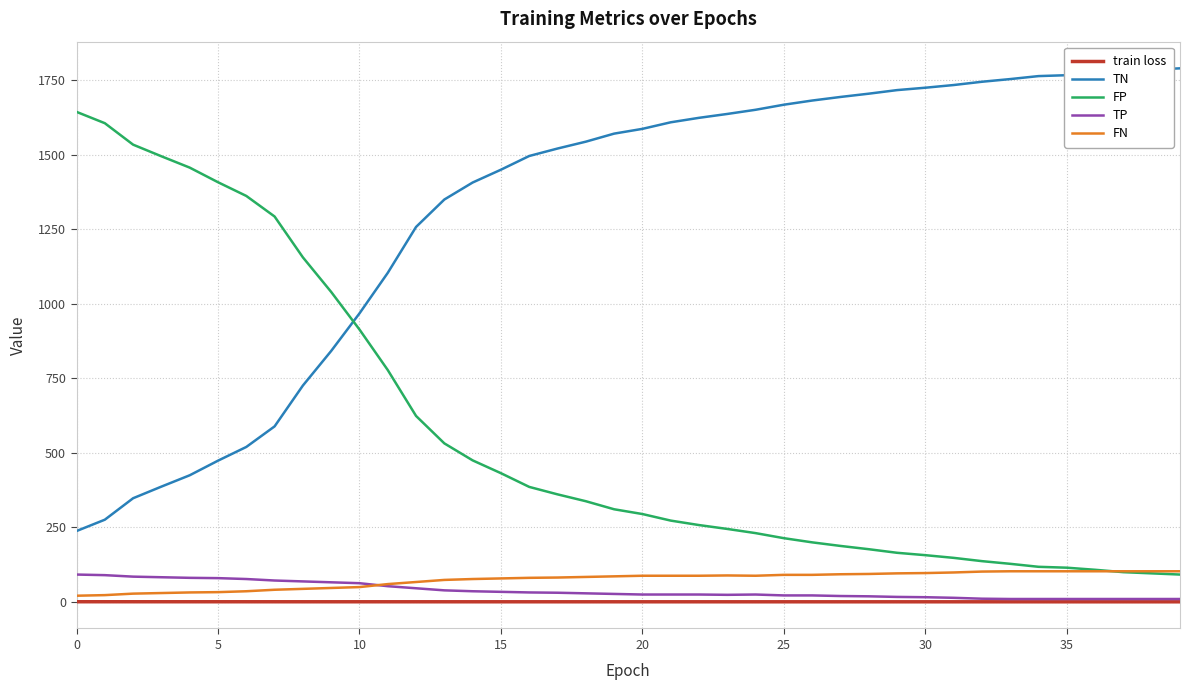

True or false: FP and TP intersect in this chart.

False